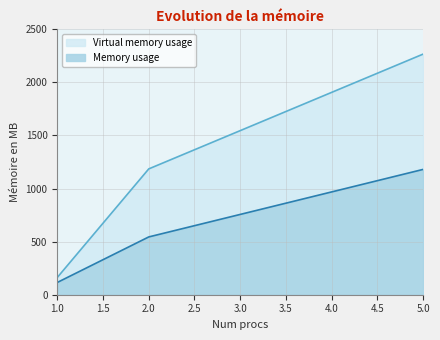

What is the value of the Memory usage point at the 4th from the left?

968.6